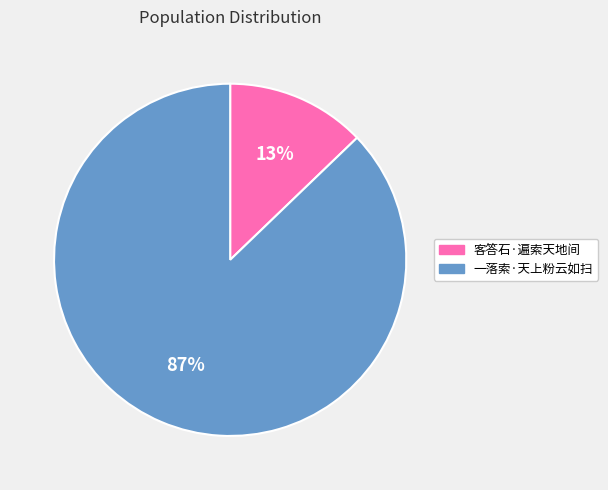

Between 客答石·遍索天地间 and 一落索·天上粉云如扫, which is larger?

一落索·天上粉云如扫